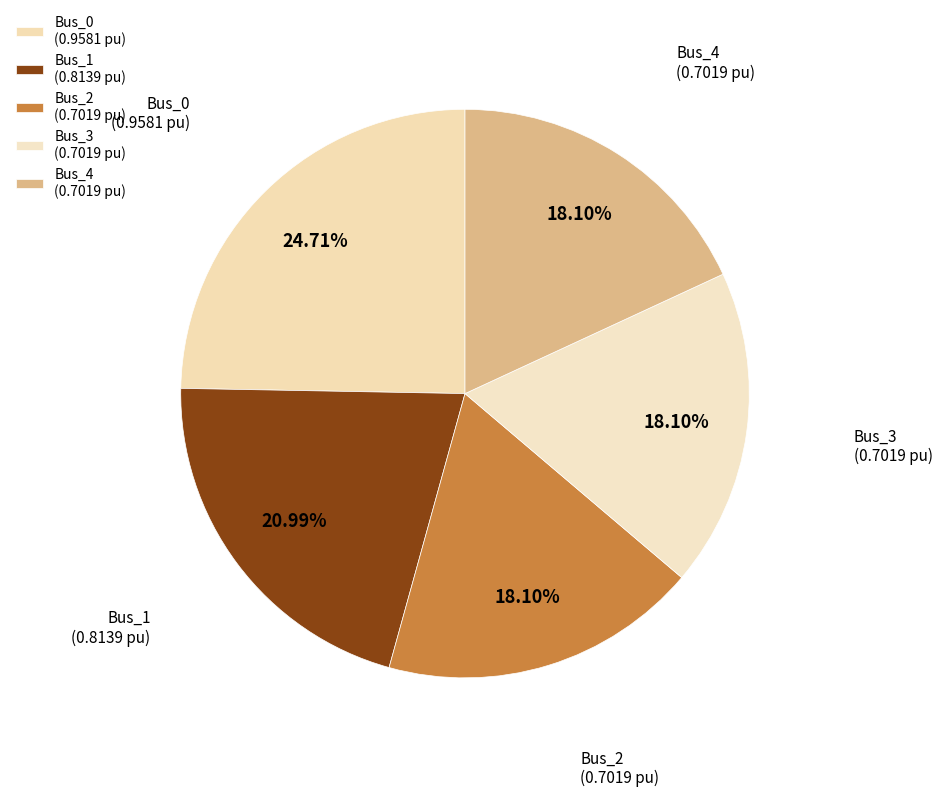

True or false: Bus_2 accounts for 8% of the total.

False